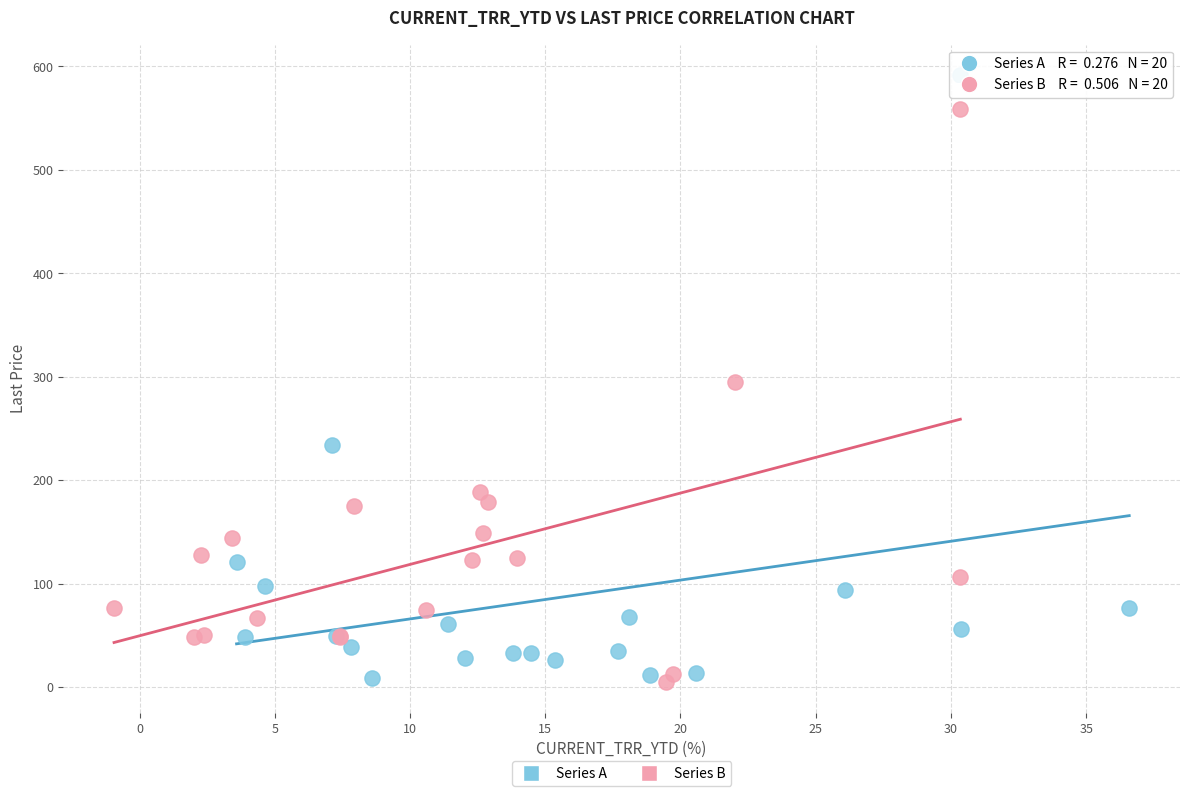

Which series reaches the maximum Y coordinate?

Series A